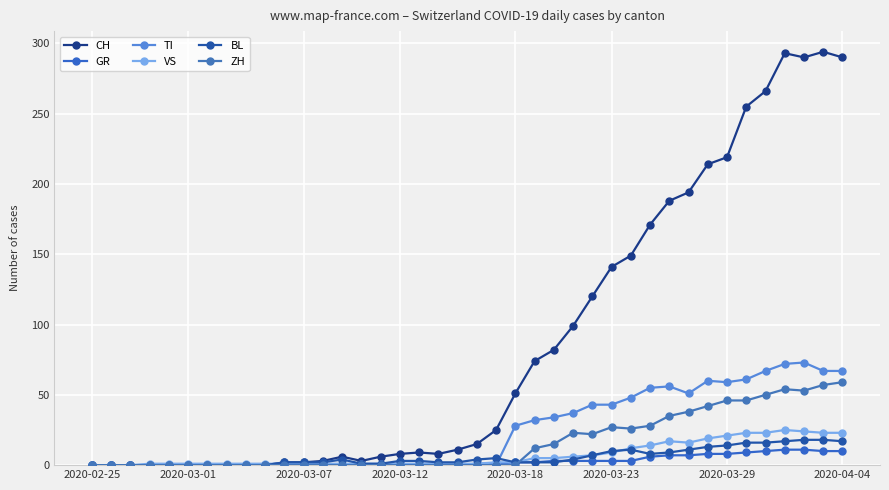

True or false: BL and VS intersect in this chart.

True